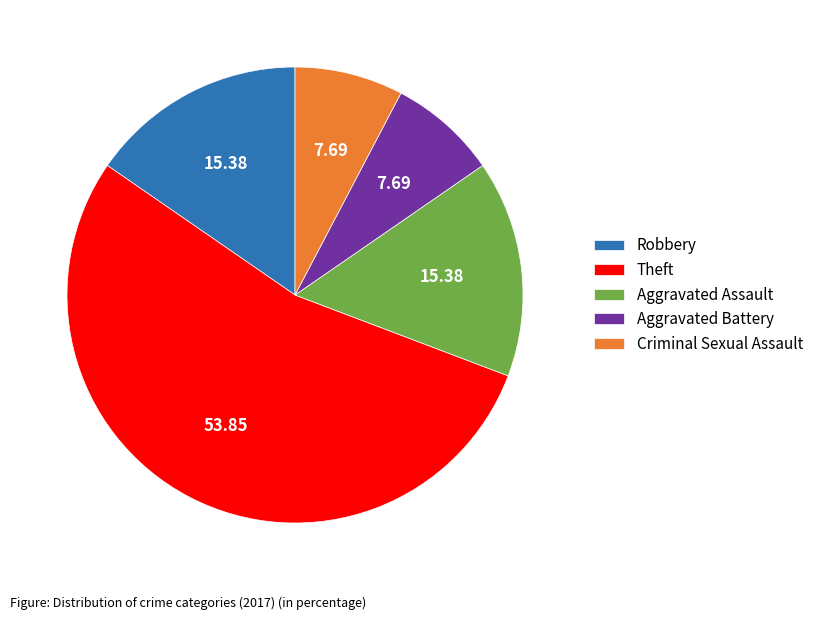

Which category accounts for the majority?

Theft